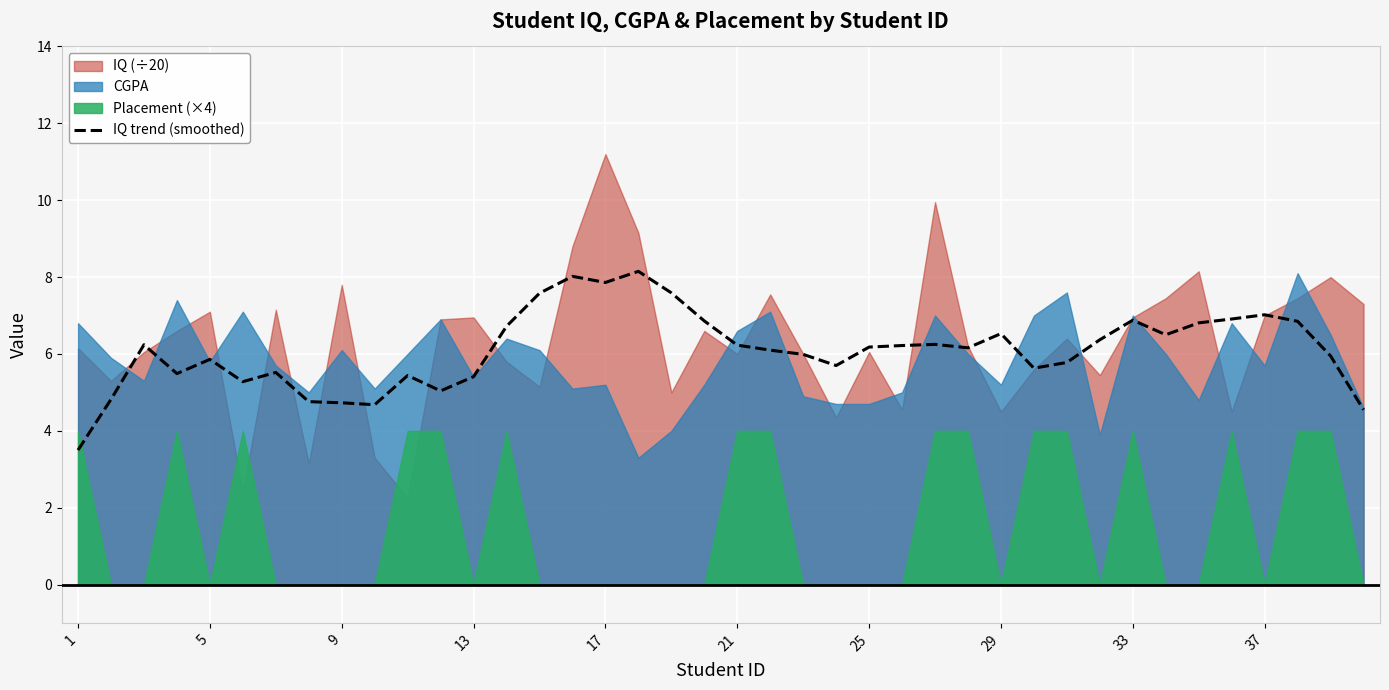

What is the lowest value of the IQ trend (smoothed) series?

3.5